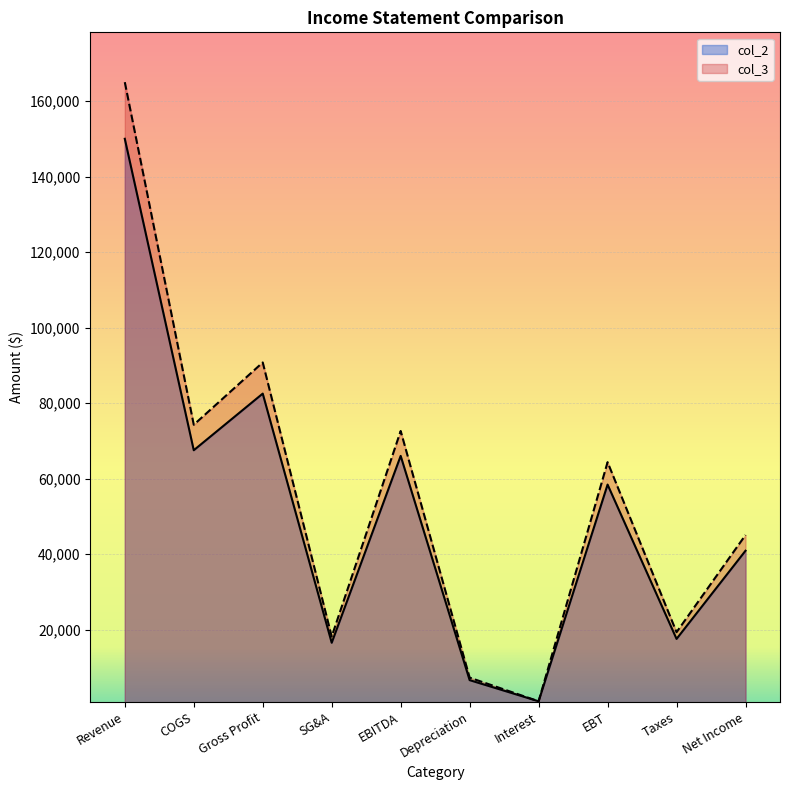

Rank the series by their maximum value, from lowest to highest.

col_2, col_3